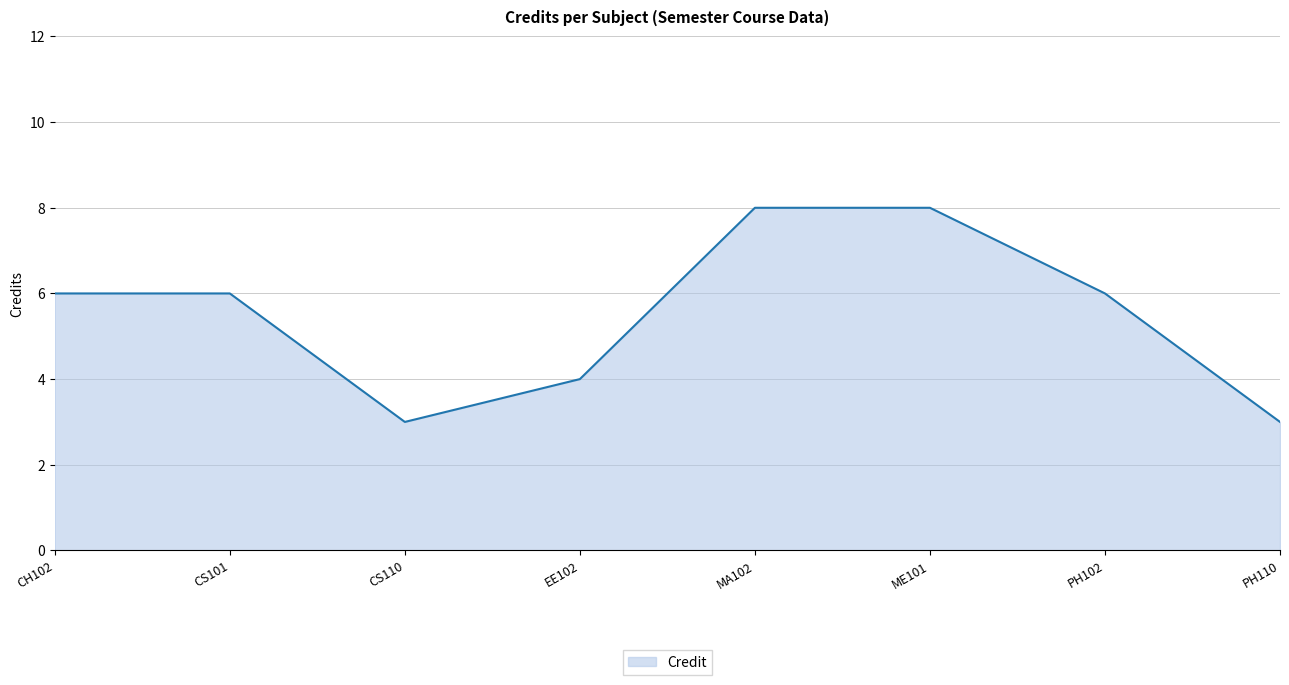

What is the maximum value shown in the chart?

8